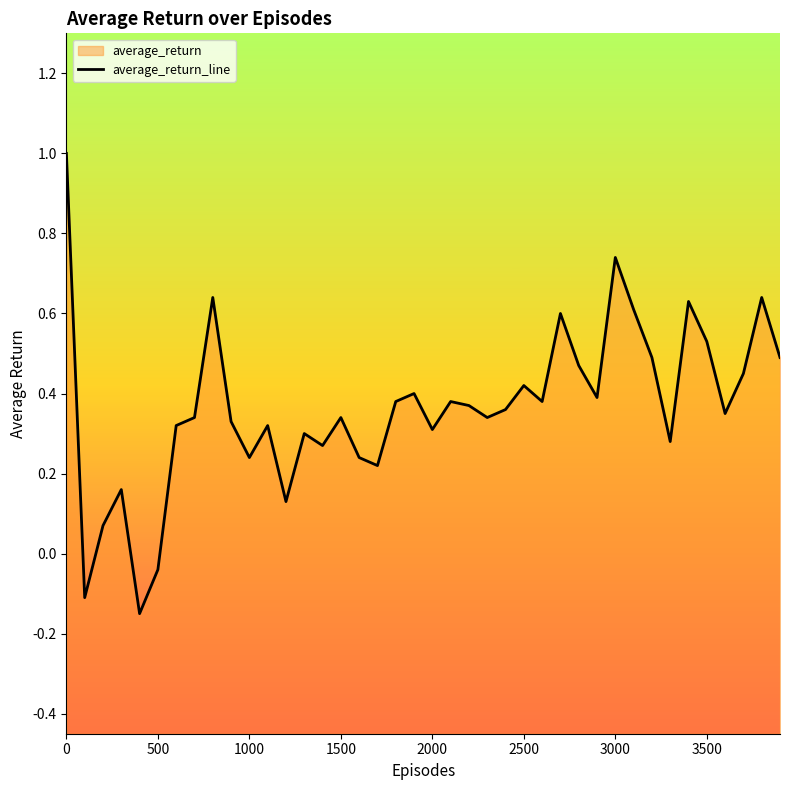

Count the number of data series in this chart.

1